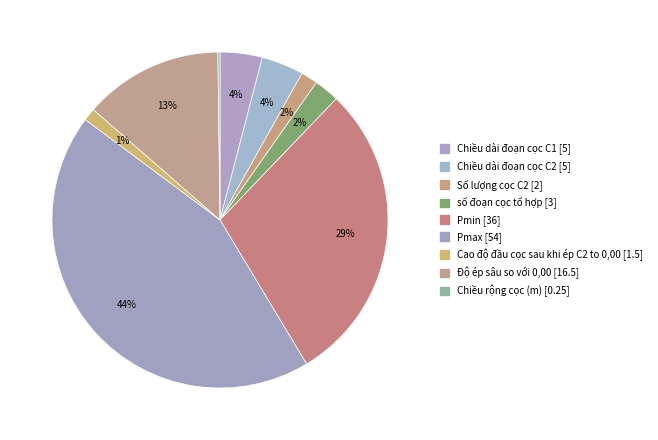

To the nearest percent, what is the average slice percentage?

11%